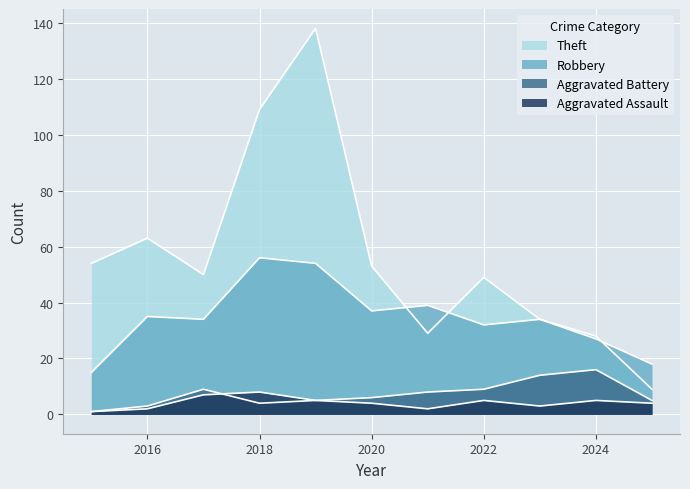

True or false: Aggravated Battery and Theft intersect in this chart.

False